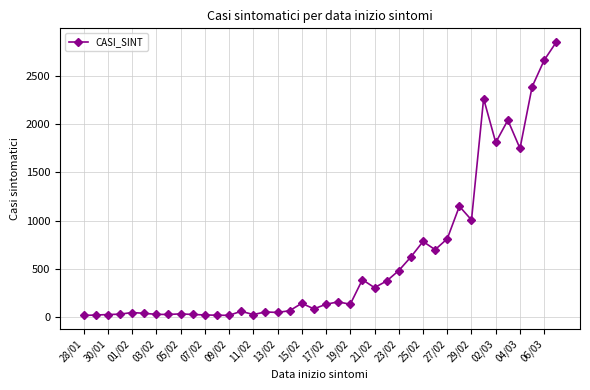

True or false: there are more than 2 points higher than both neighbors.

True